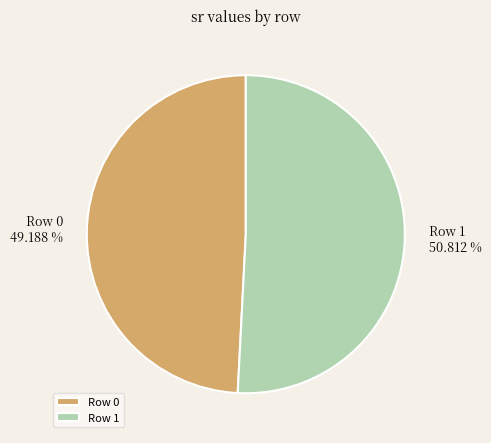

How many segments does this pie chart have?

2